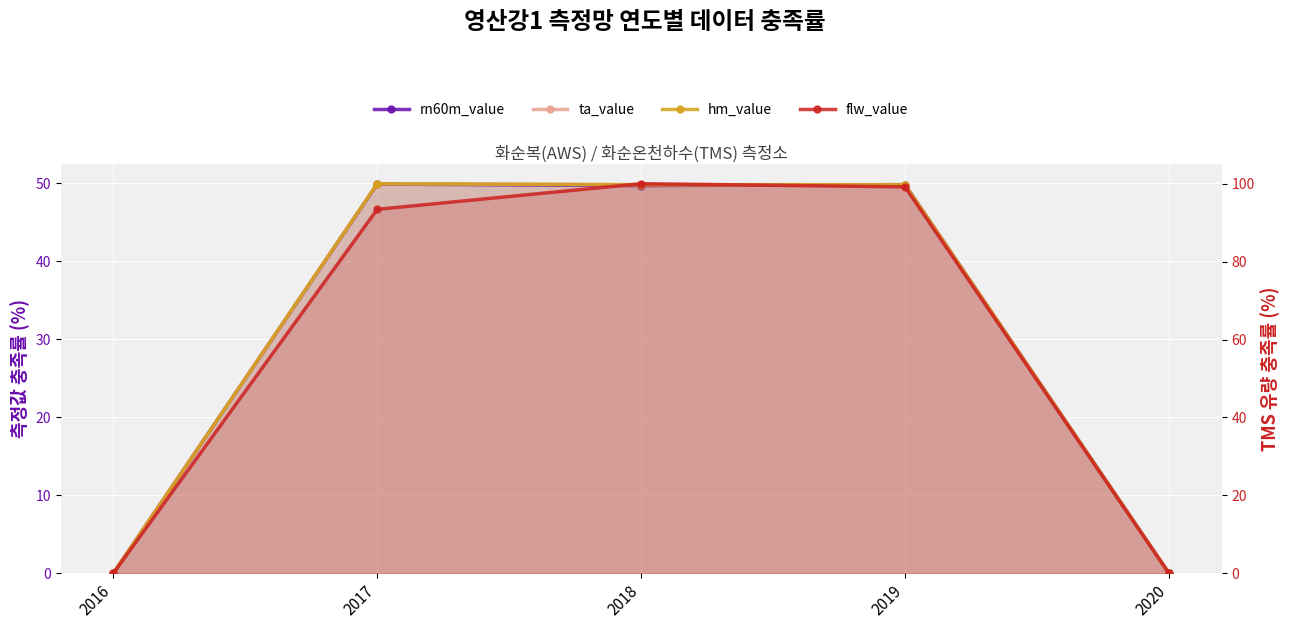

What is the highest value of the hm_value series?

50.0